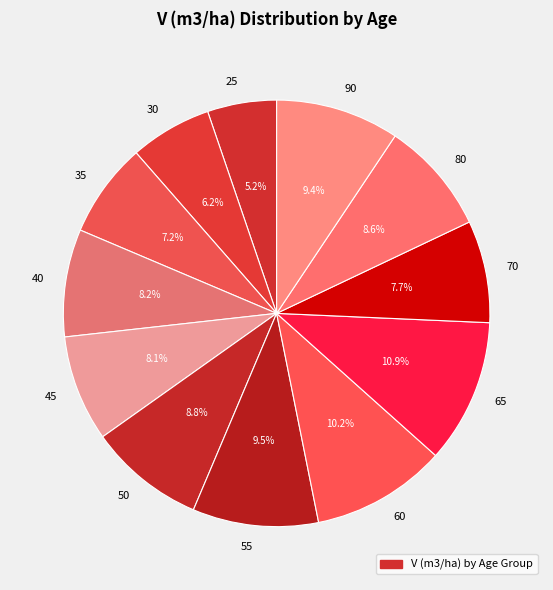

Approximately how many times larger is the value at 50 compared to 90?

0.9